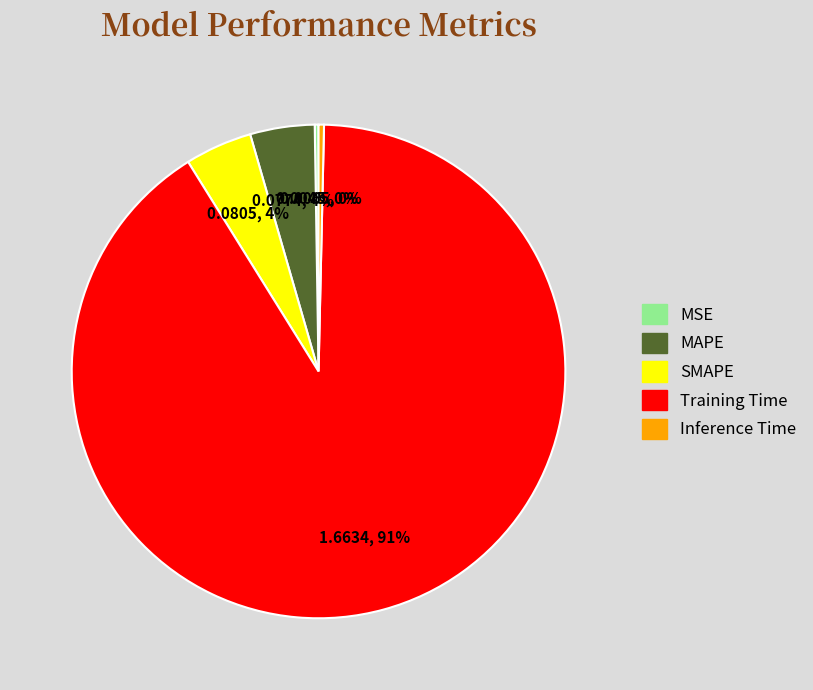

Which slice represents more than half of the pie?

Training Time